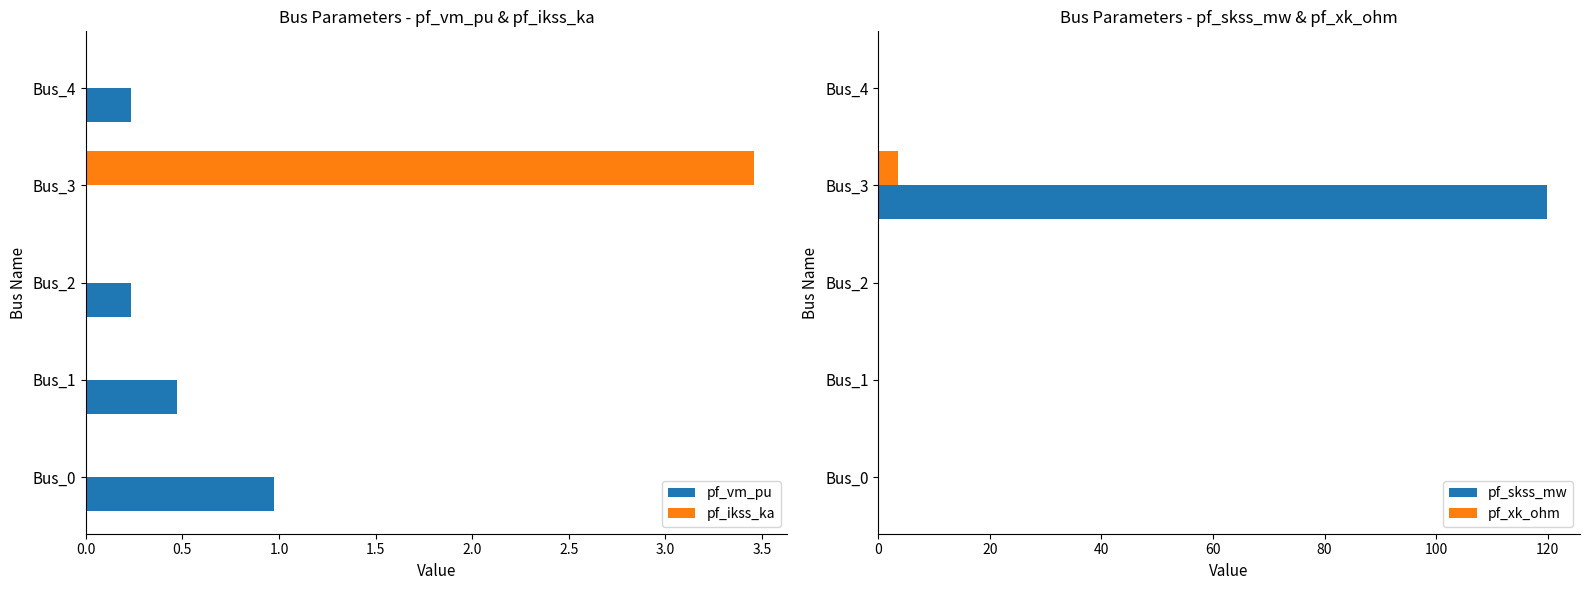

The pf_vm_pu series shows 0.2 at Bus_2. True or false?

True